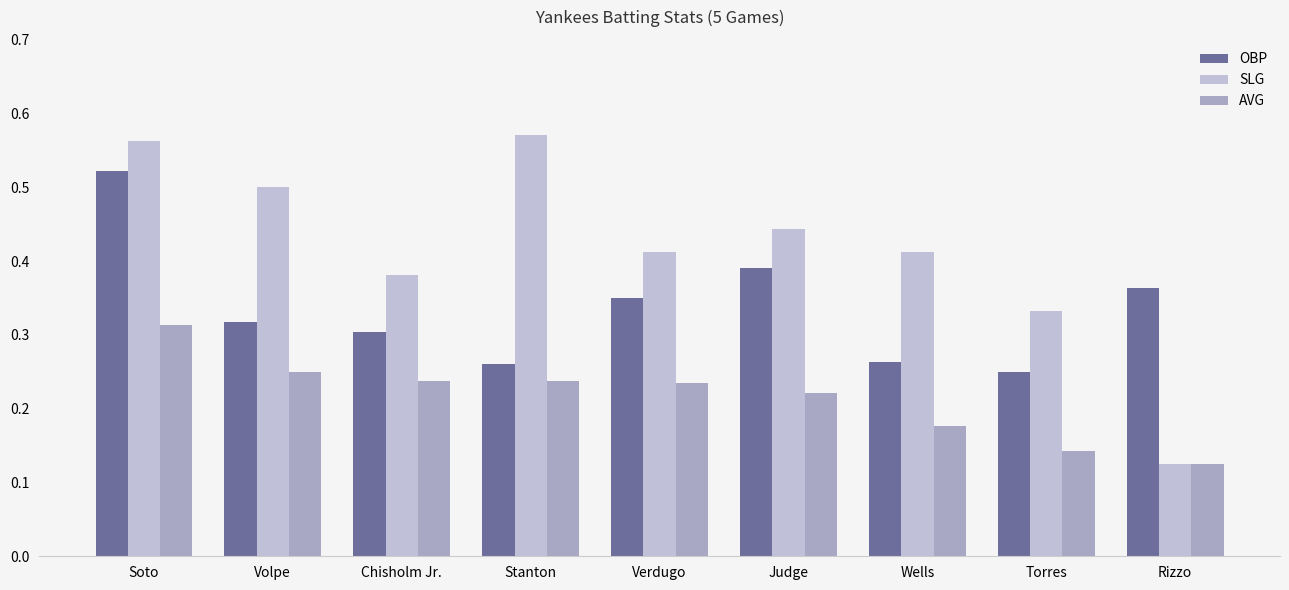

The SLG series shows 0.6 at Wells. True or false?

False